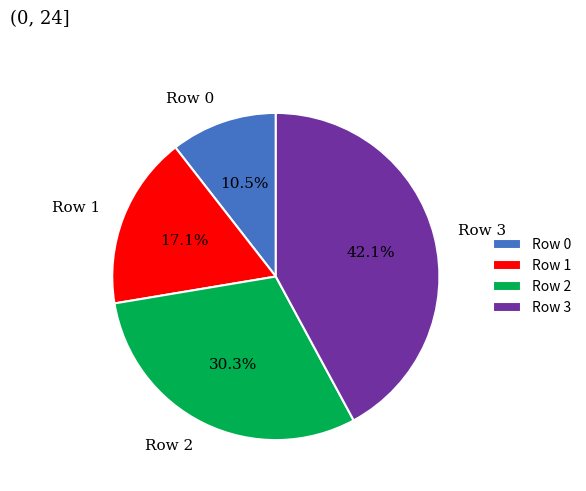

Count the number of slices in the pie.

4